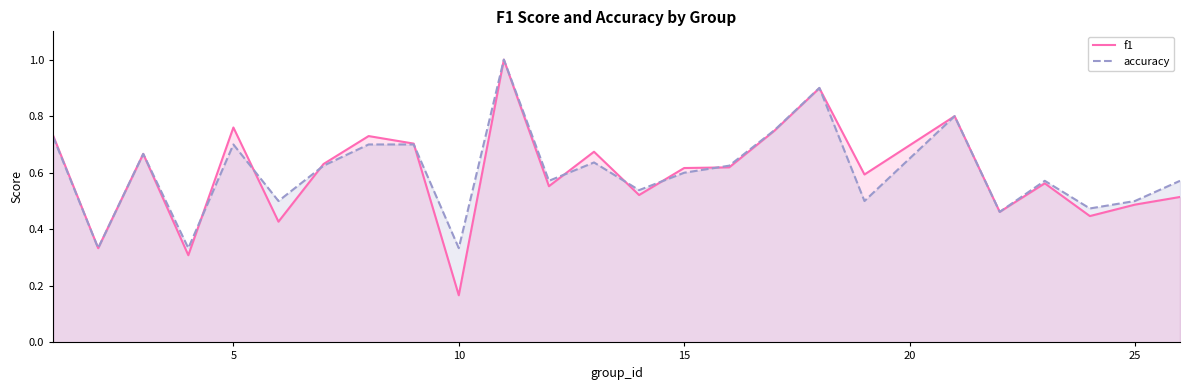

How many accuracy values are between 0 and 1?

25